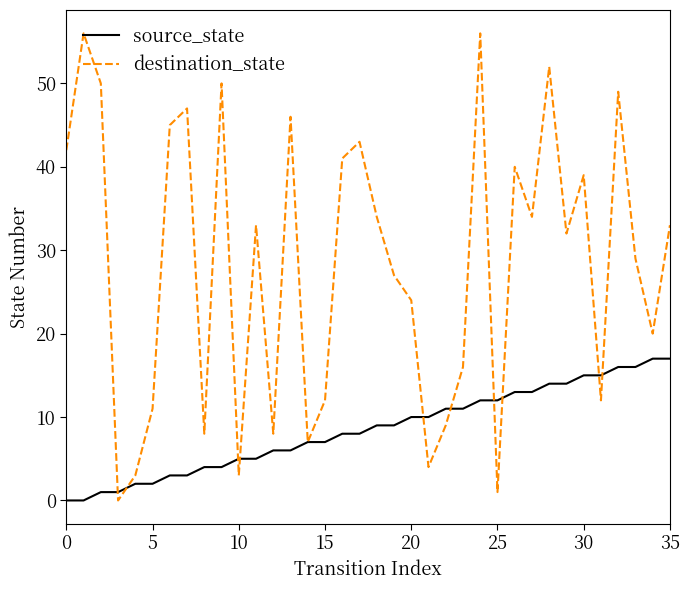

What is the difference between the maximum and second lowest values in the source_state series?

17